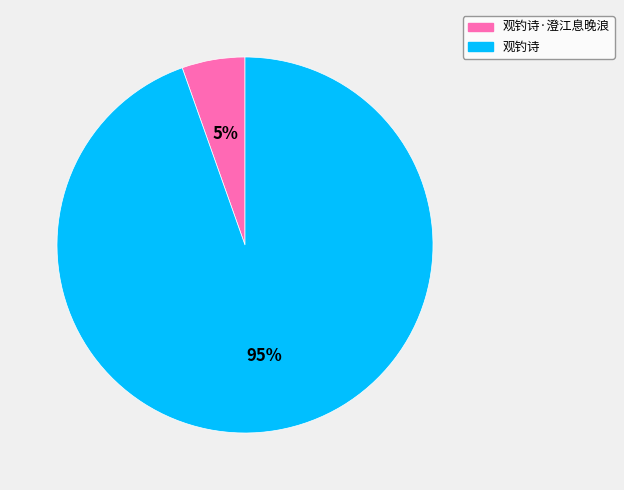

What percentage is the 观钓诗 slice, to the nearest percent?

95%